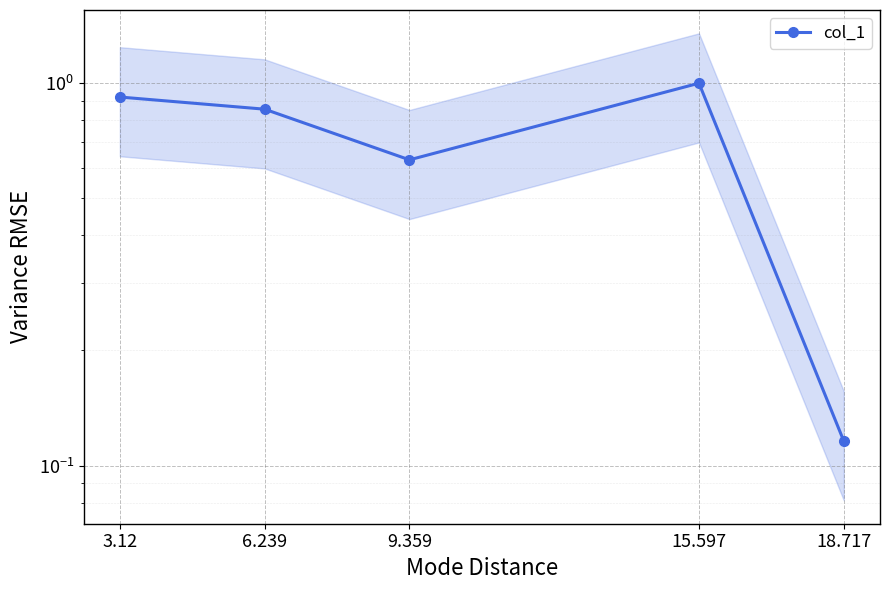

What is the minimum value shown in the chart?

0.1